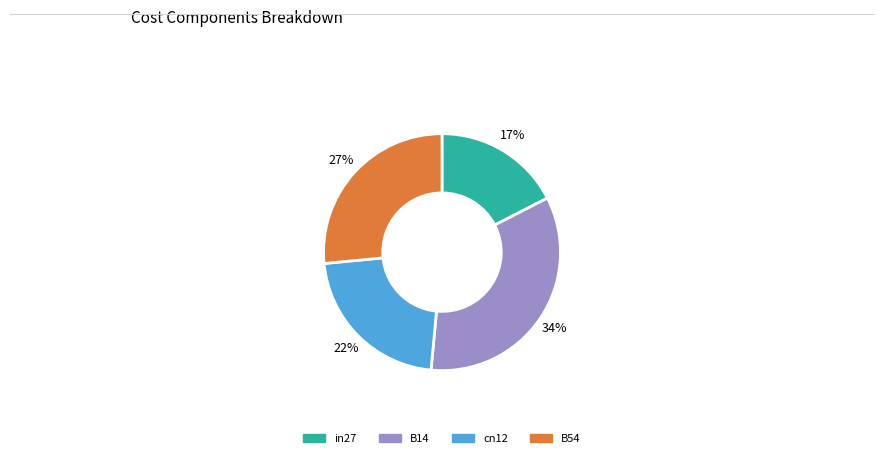

Does any single category account for the majority?

No